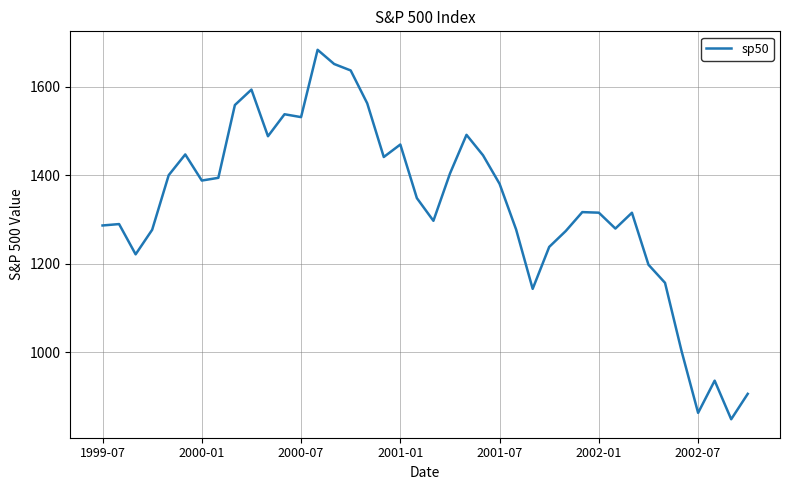

What is the difference between the maximum and minimum values?

835.8